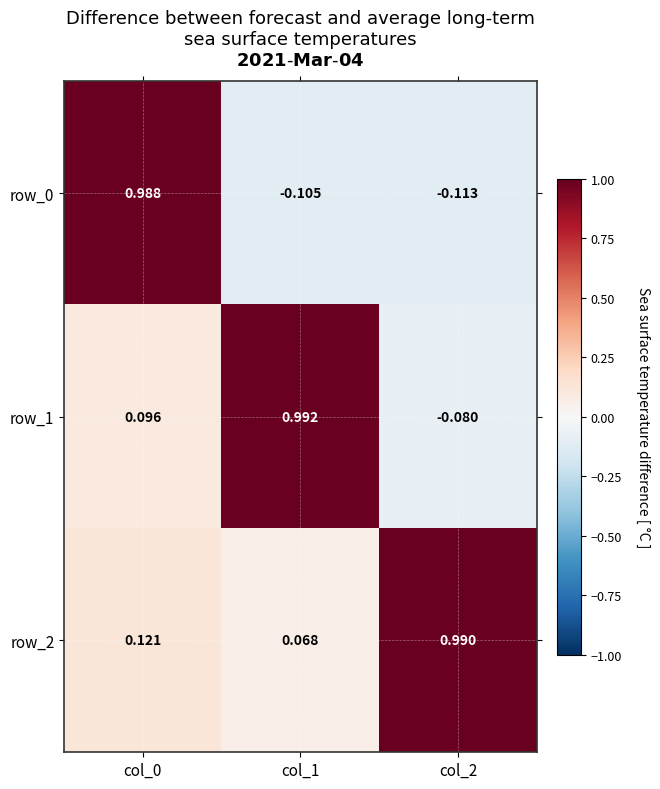

Count the number of data series in this chart.

3